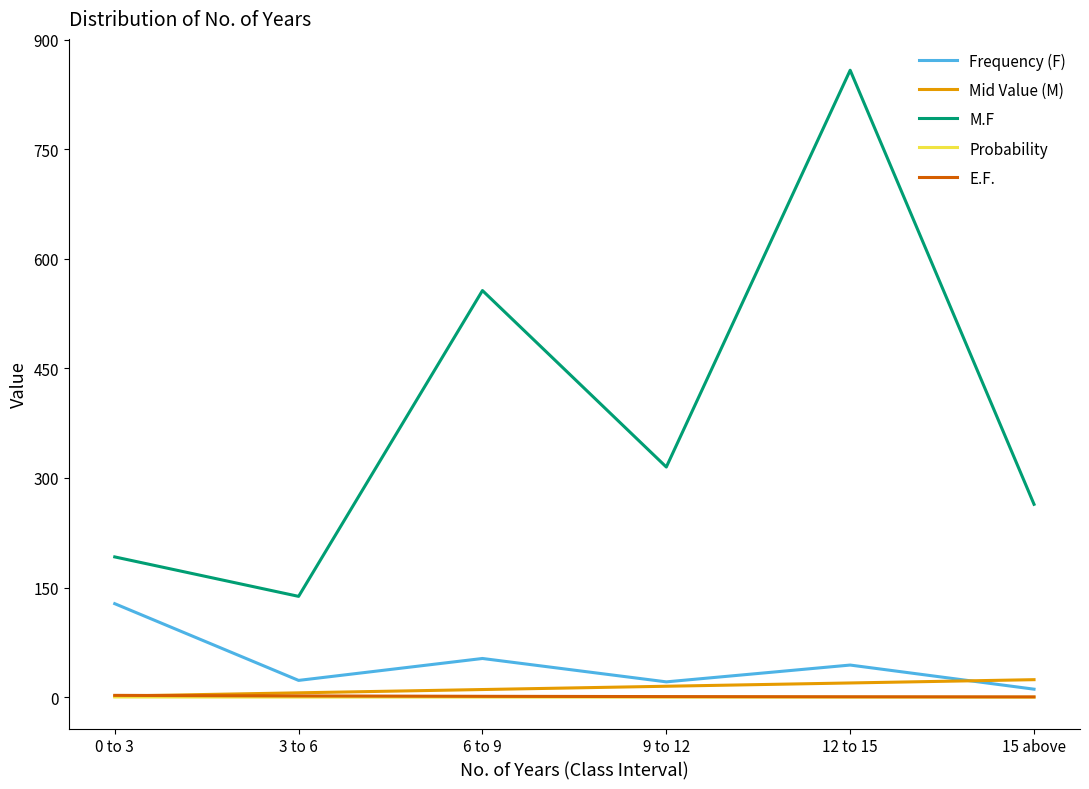

Read the M.F value at 9 to 12.

315.0